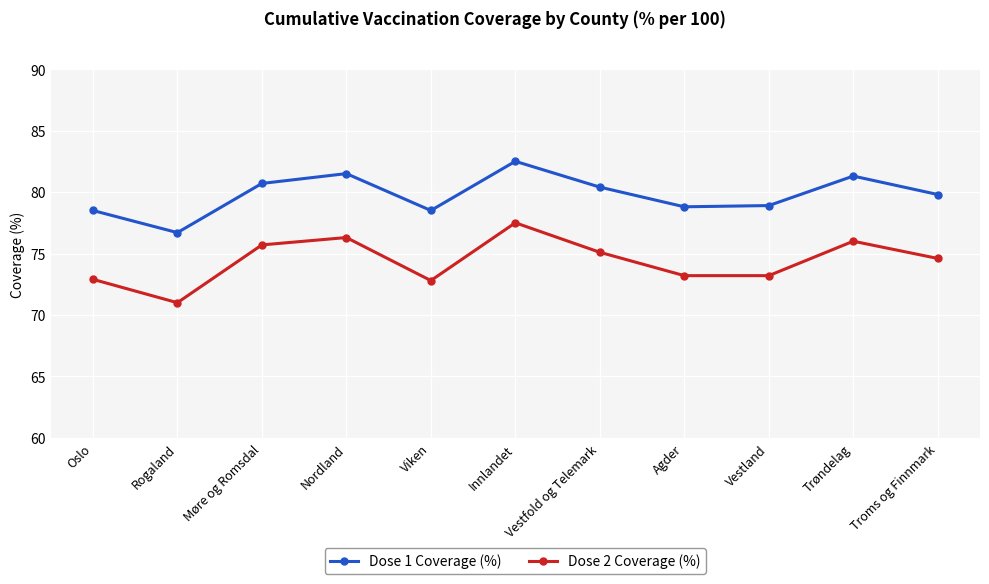

In Dose 1 Coverage (%), how many points are lower than both neighbors (excluding endpoints)?

3